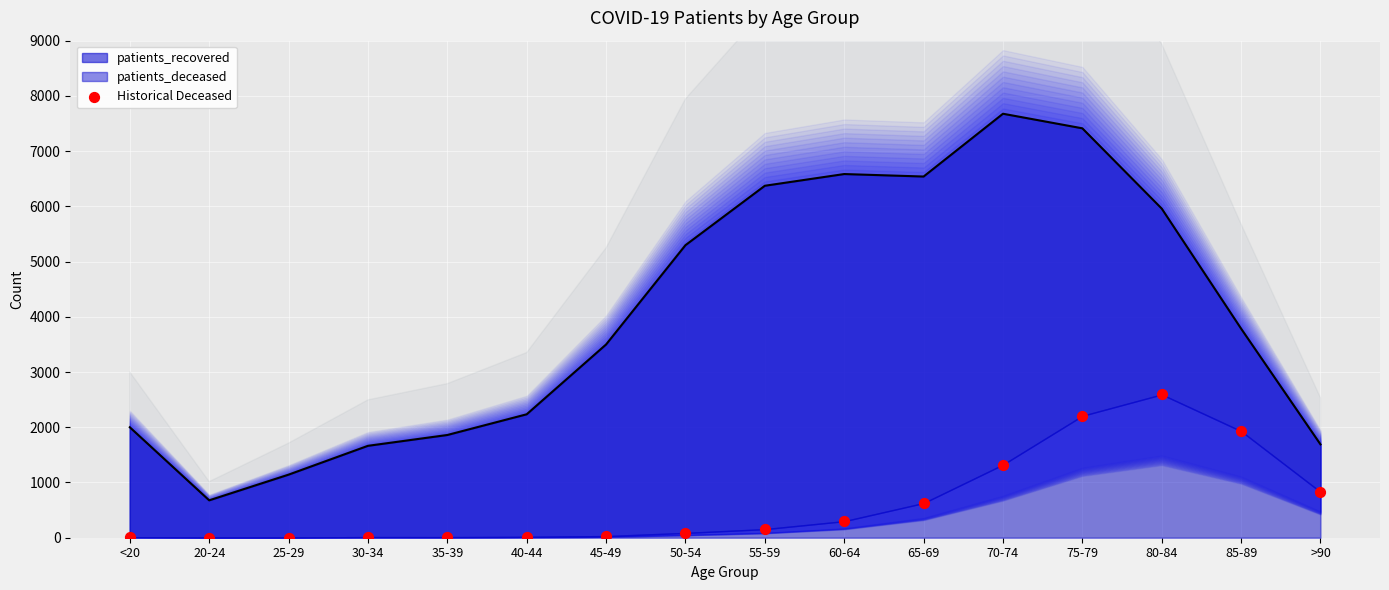

Which has a higher value, 85-89 or 25-29?

85-89